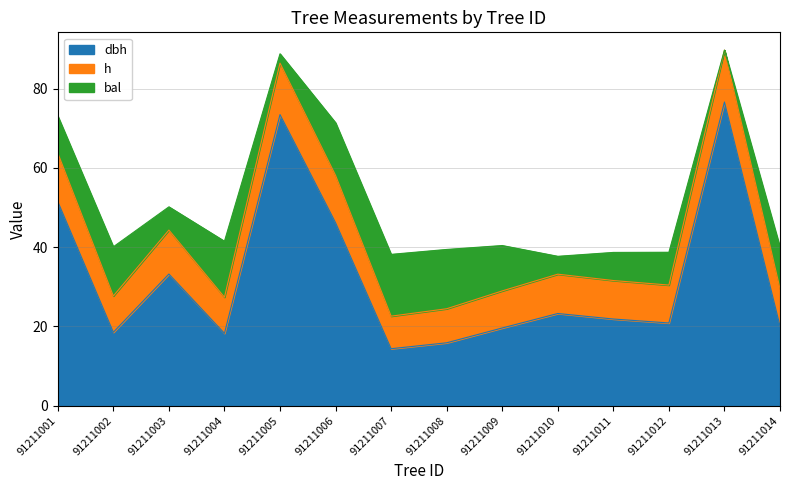

True or false: dbh and h cross at least once.

False